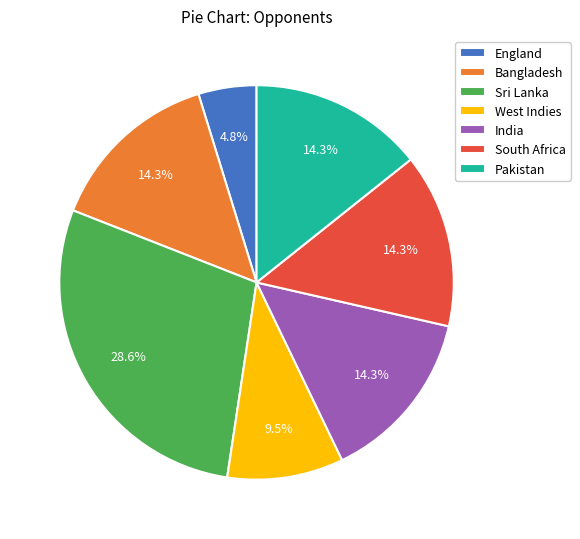

Is the sum of Bangladesh and England greater than half?

No